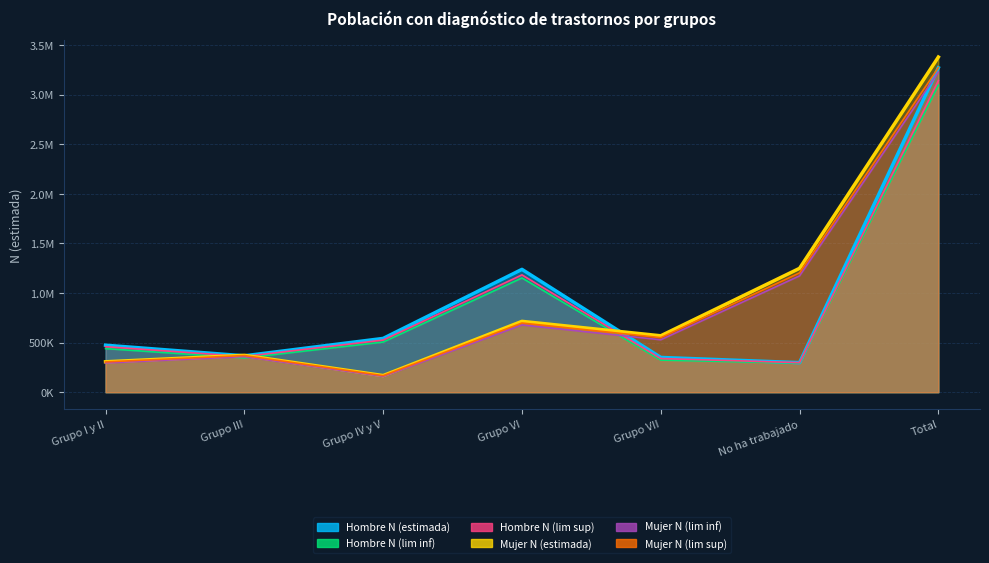

What is the label of the 5th point from the left?

Grupo VII